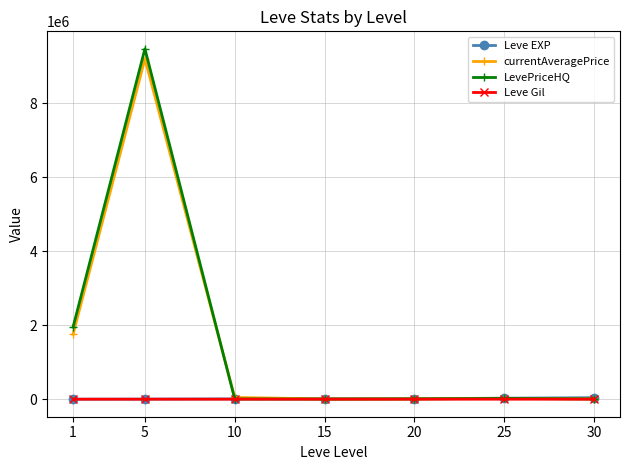

At which category is the sum across all series the highest?

5